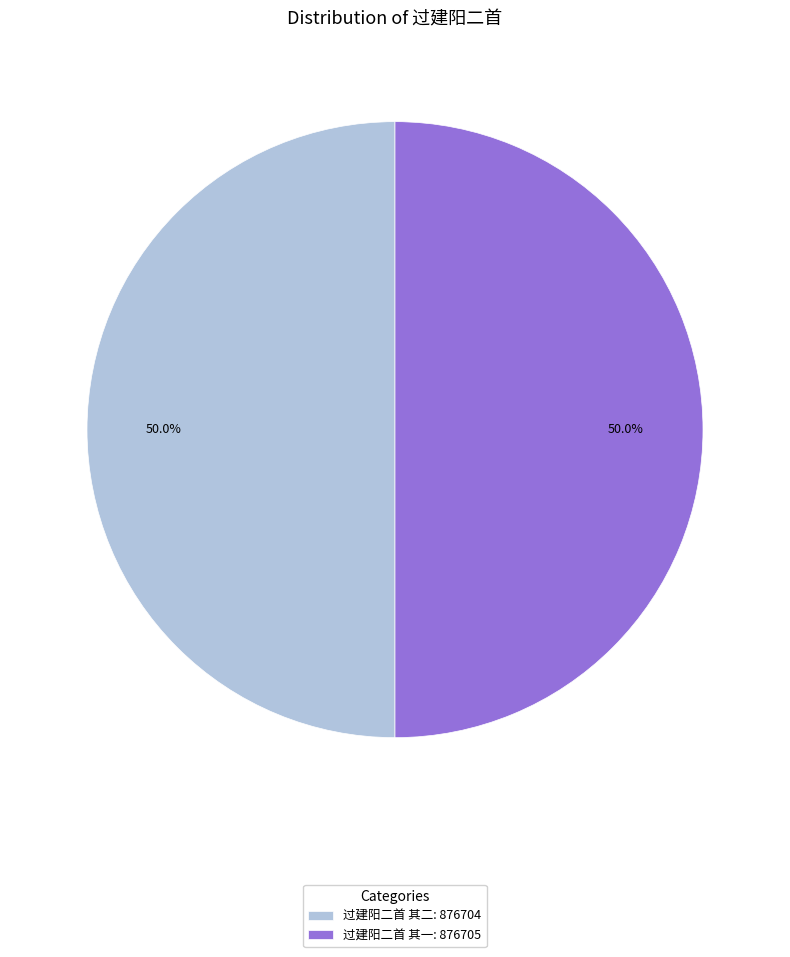

What is the ratio of the value at 过建阳二首 其一: 876705 to the value at 过建阳二首 其二: 876704?

1.0